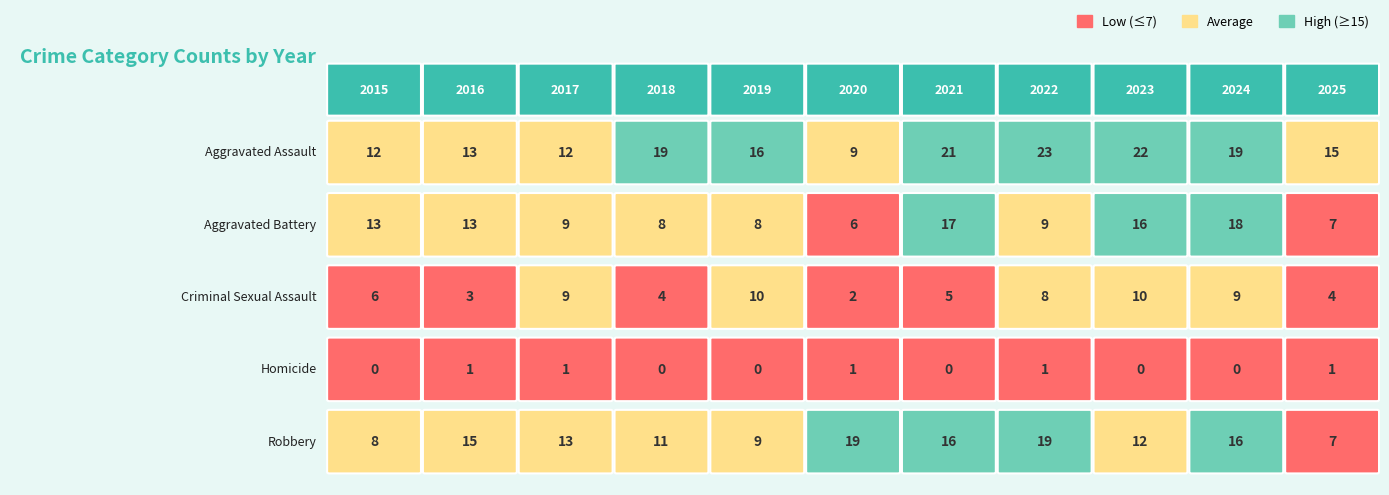

List the labels in order of Aggravated Battery value, largest first.

2024, 2021, 2023, 2015, 2016, 2017, 2022, 2018, 2019, 2025, 2020